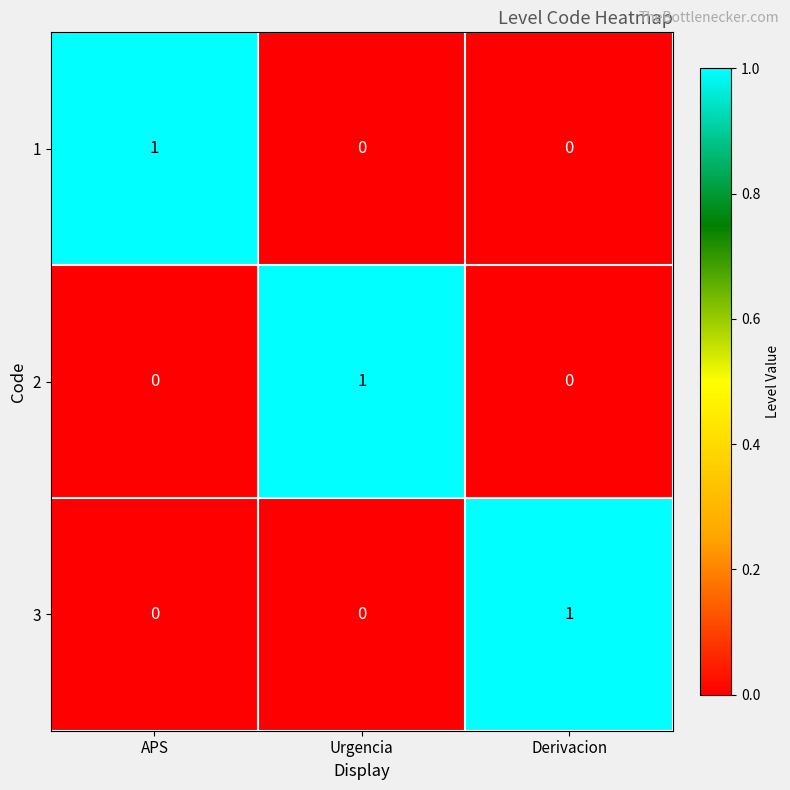

Is the value of 3 at Derivacion greater than the value of 1 at Urgencia?

Yes